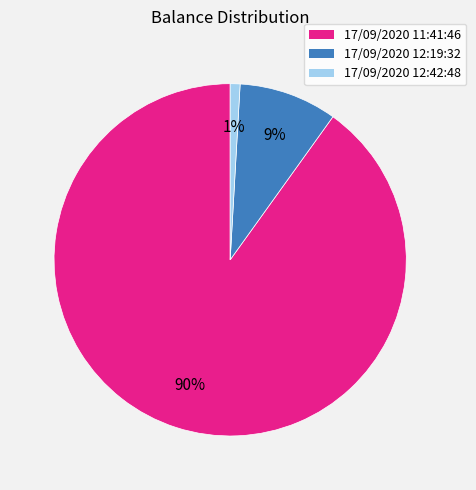

What percentage is the 17/09/2020 12:42:48 slice, to the nearest percent?

1%